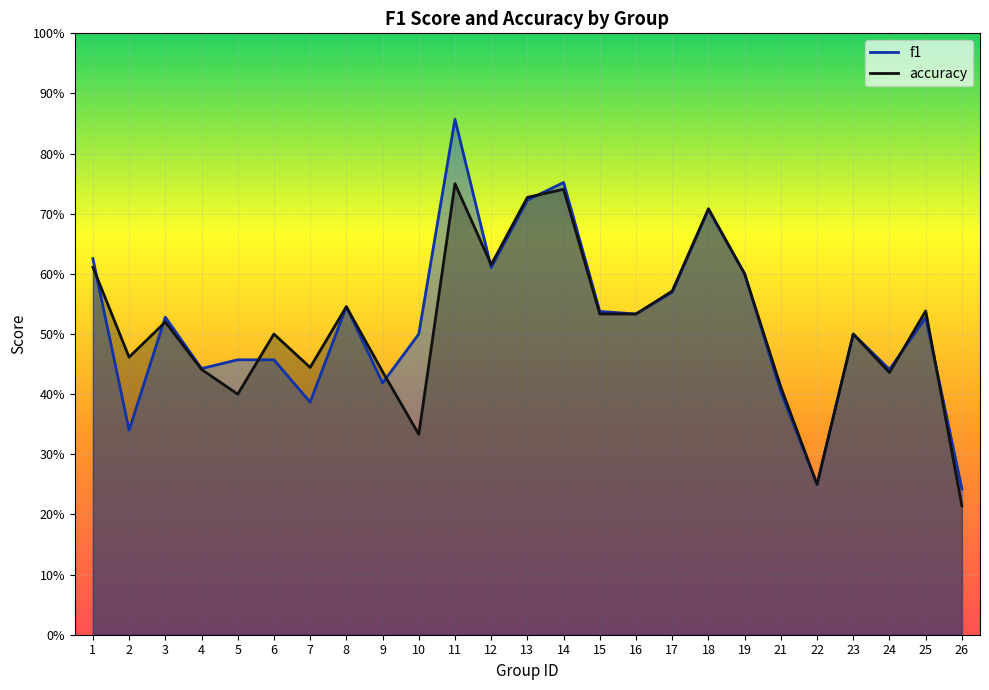

What is the difference between the maximum and minimum values in the f1 series?

0.6